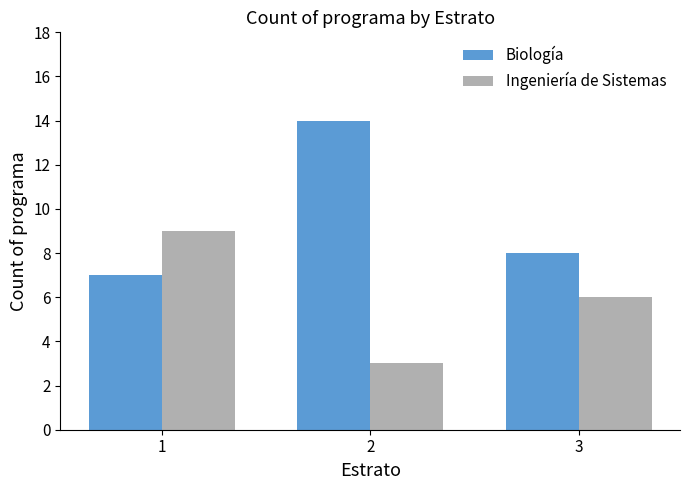

What value does the Biología series have at 2?

14